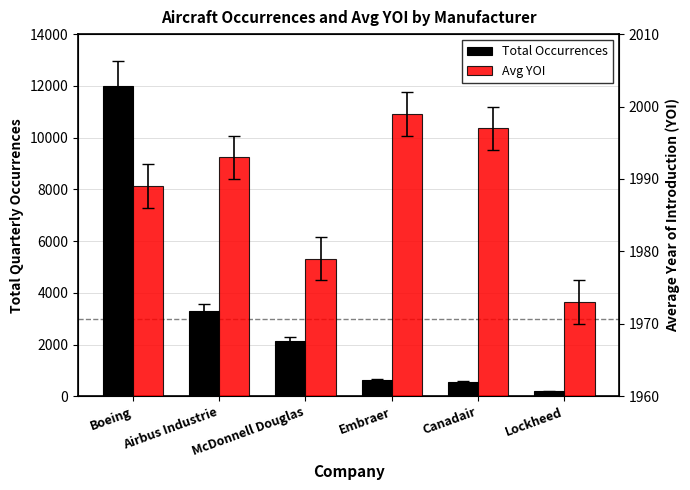

What is the sum of the Avg YOI values at Boeing and Canadair?

3986